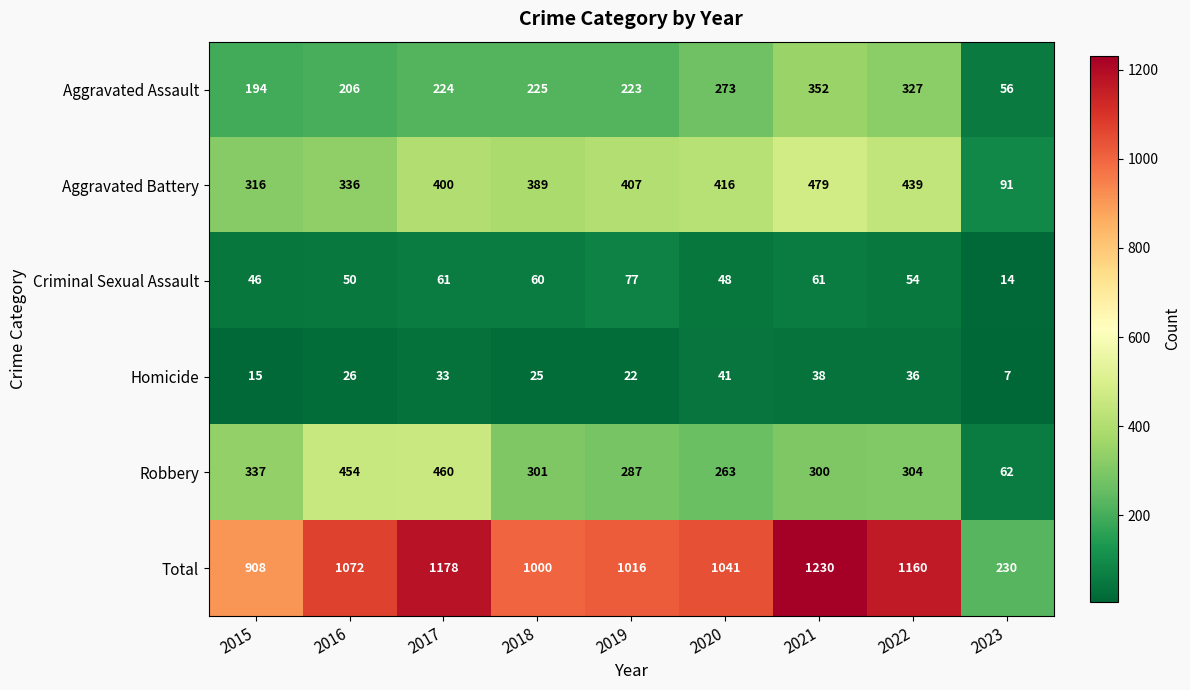

What is the difference between the Aggravated Assault values at 2016 and 2020?

67